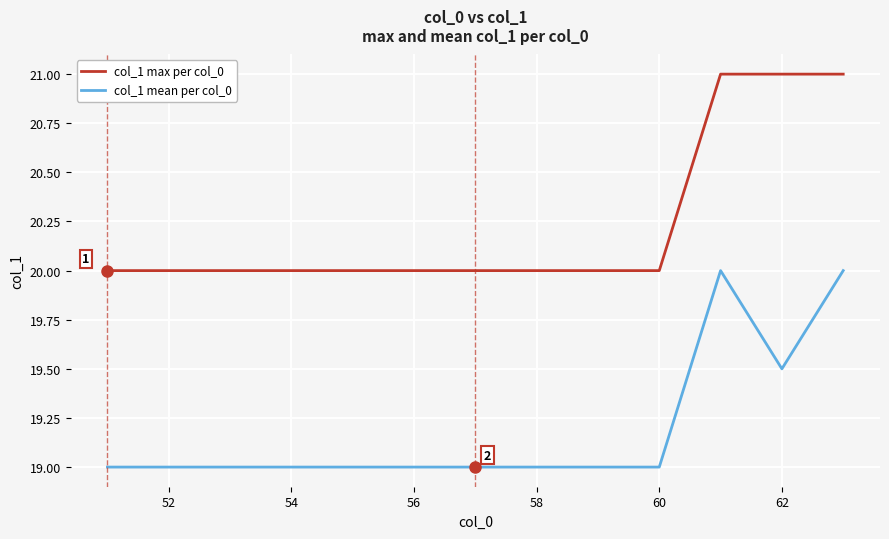

What are all the series names shown in the legend?

col_1 max per col_0, col_1 mean per col_0